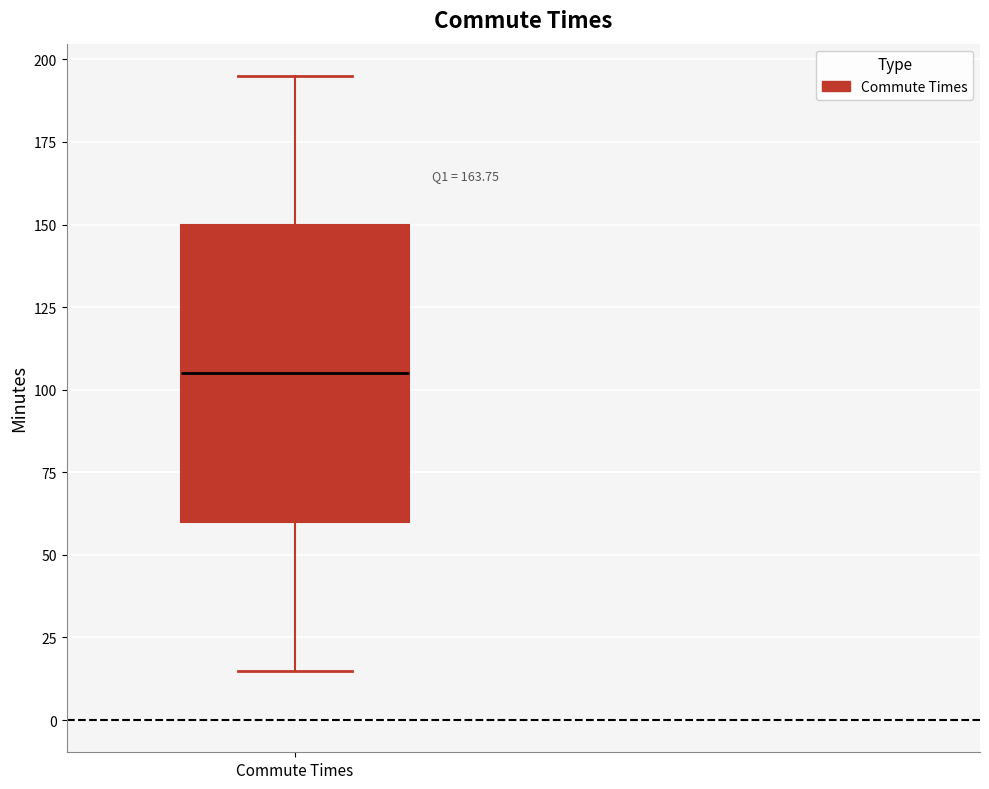

Read this box plot against the y-axis: the position of the median line, the range covered by the box, and the ends of both whiskers. The values are not printed on the chart, so give them approximately, as read against the axis.

median 105, box 60 to 150, whiskers 15 to 195